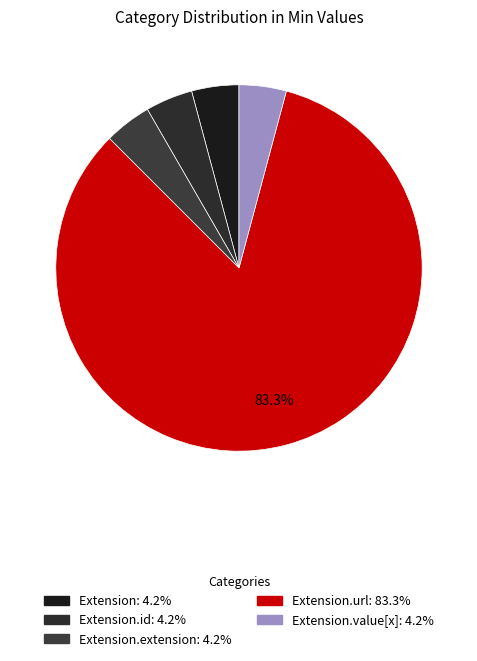

Count the number of slices in the pie.

5